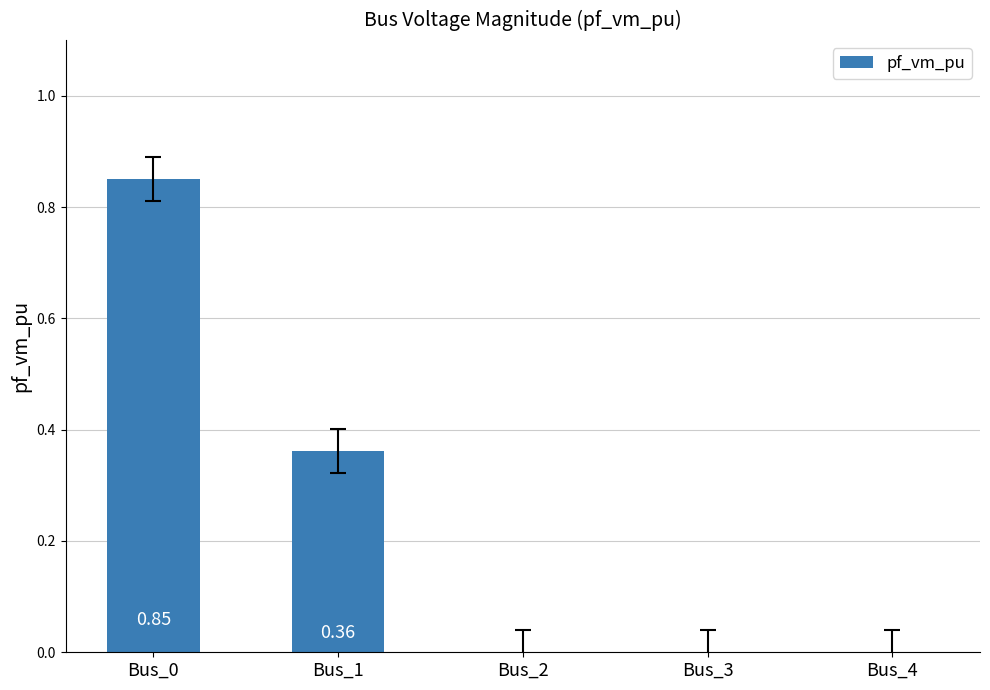

What is the sum of all values?

1.2